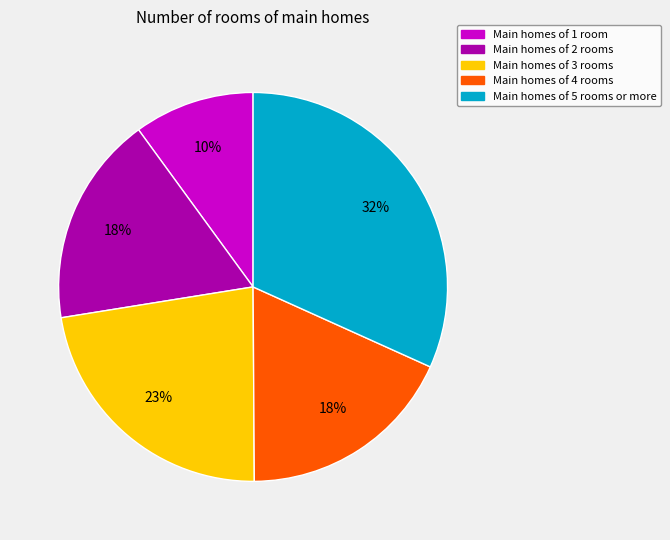

To the nearest percent, what is the average slice percentage?

20%